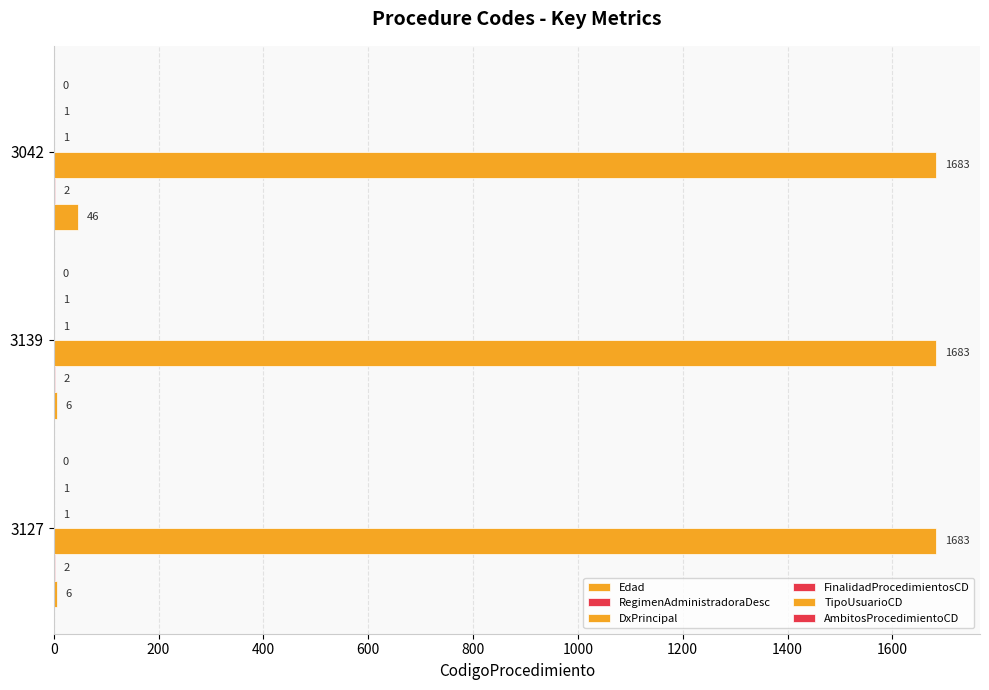

How many distinct data groups are displayed?

5